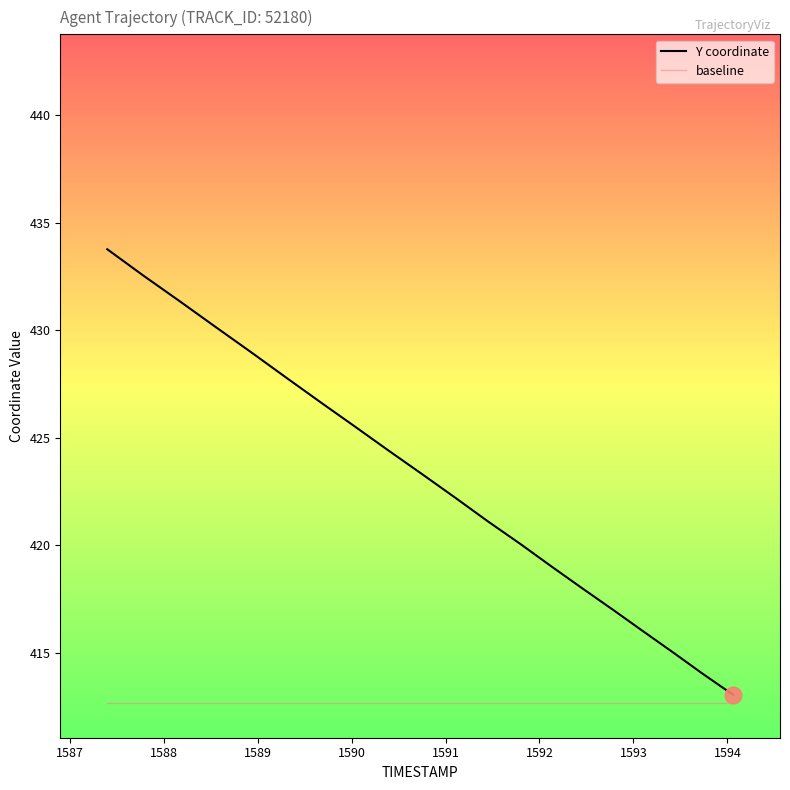

Count the number of categories in the chart.

20